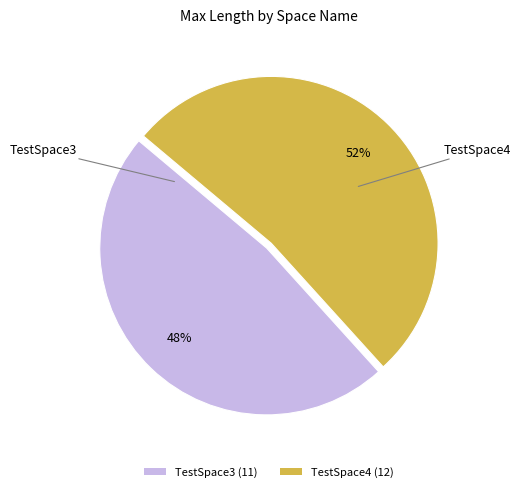

Which category accounts for the majority?

TestSpace4